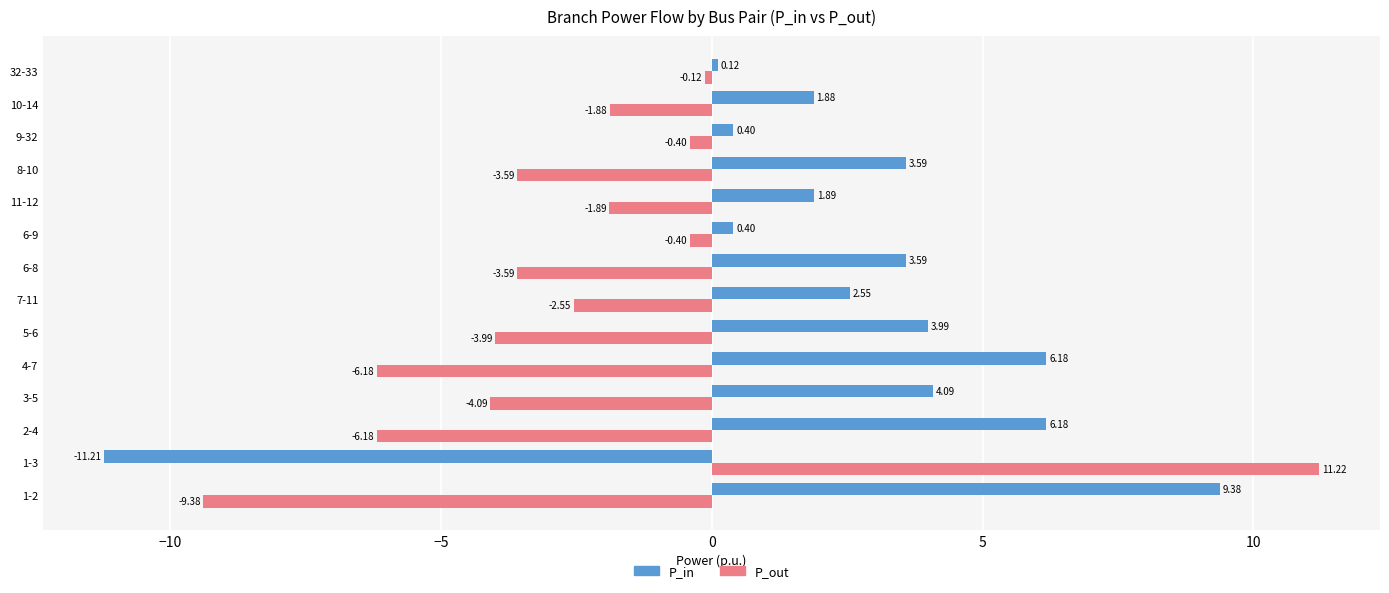

At which label is P_out closest to 0?

32-33